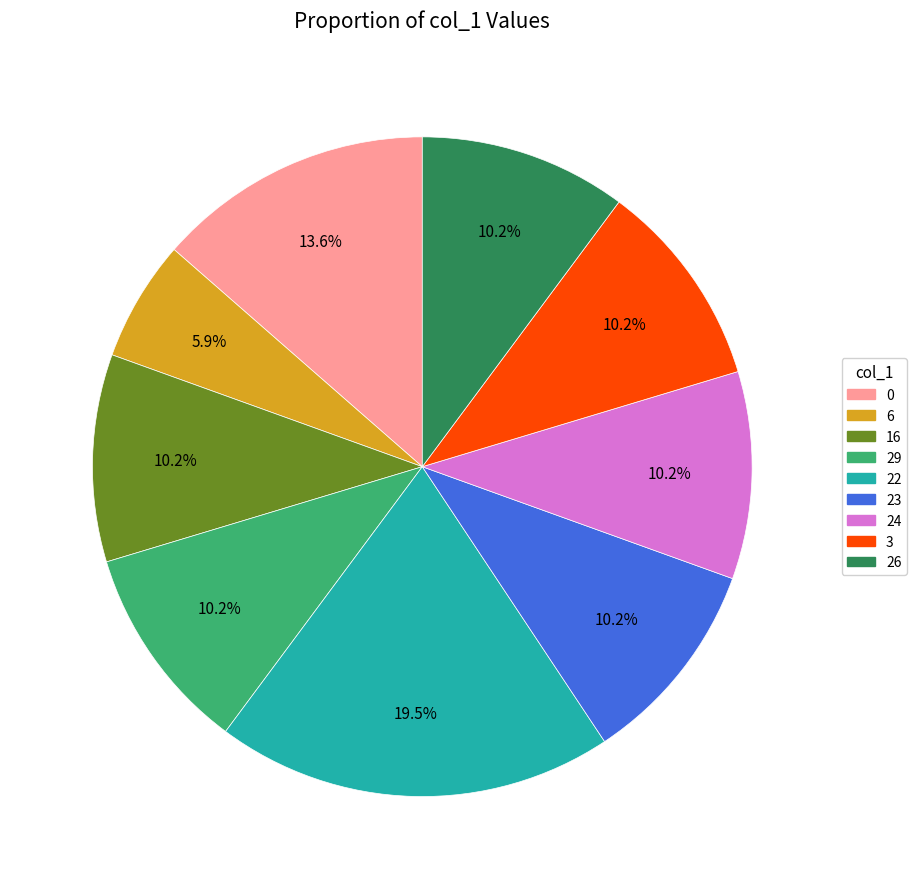

Approximately how many times larger is the value at 29 compared to 22?

0.5